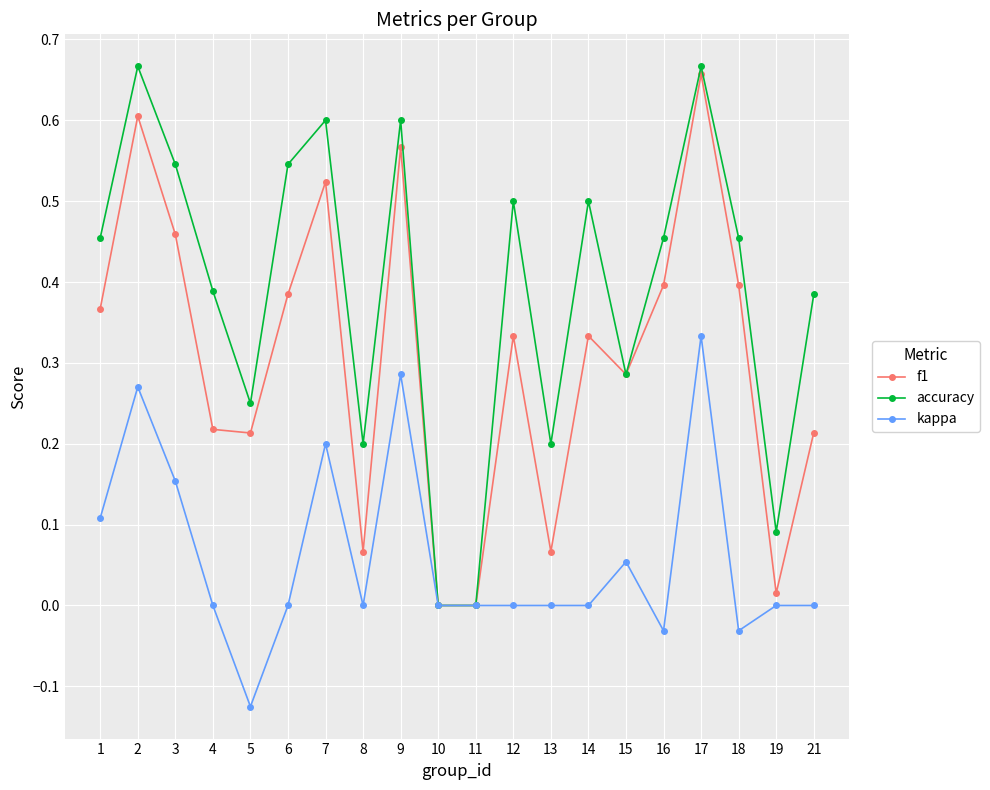

In f1, how many points are higher than both neighbors (excluding endpoints)?

6